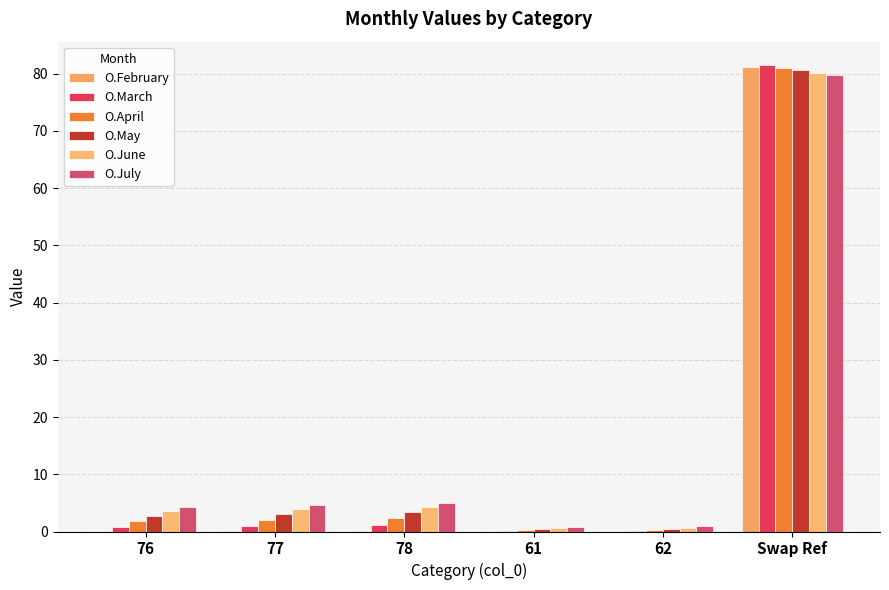

What is the sum of all O.April values?

87.6